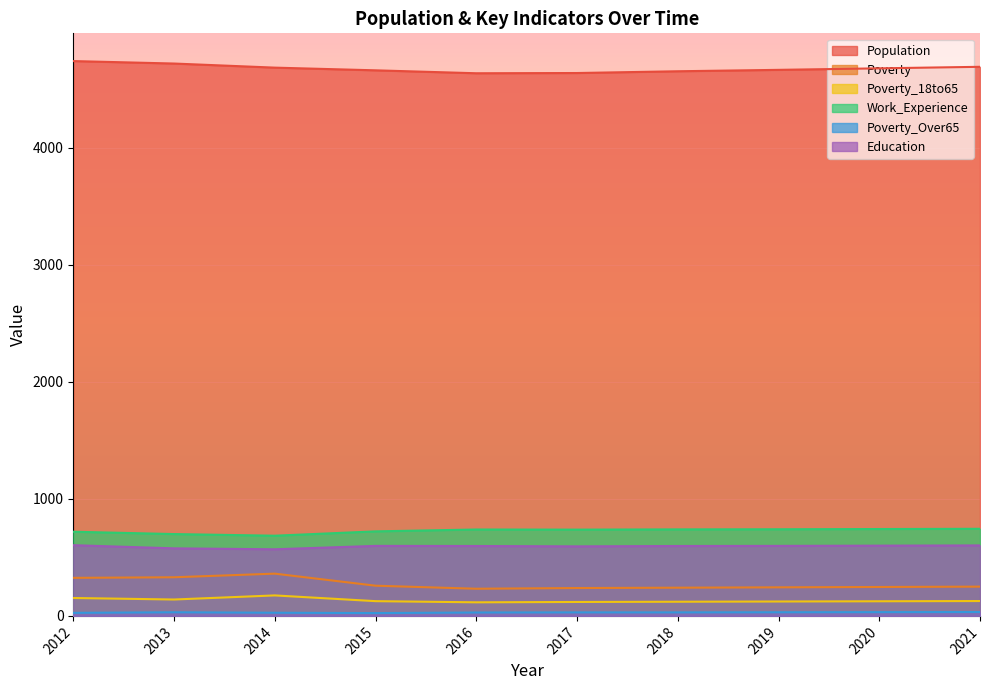

Reading left to right, list all the values displayed in this chart.

Population: 2012=4739	2013=4718	2014=4683	2015=4660	2016=4635	2017=4637	2018=4652	2019=4664	2020=4677	2021=4690
Poverty: 2012=325	2013=330	2014=361	2015=258	2016=232	2017=238	2018=241	2019=244	2020=247	2021=250
Poverty_18to65: 2012=153	2013=140	2014=175	2015=126	2016=116	2017=119	2018=121	2019=123	2020=125	2021=127
Work_Experience: 2012=719	2013=699	2014=685	2015=722	2016=738	2017=737	2018=739	2019=740	2020=742	2021=744
Poverty_Over65: 2012=26	2013=31	2014=27	2015=24	2016=29	2017=30	2018=30	2019=31	2020=32	2021=33
Education: 2012=604	2013=577	2014=569	2015=598	2016=597	2017=594	2018=597	2019=598	2020=600	2021=602